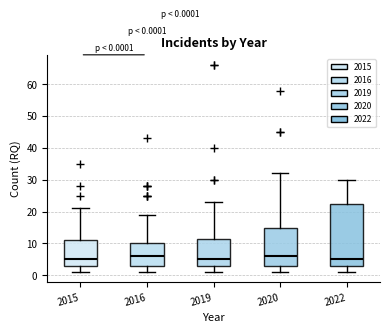

Which box is the tallest, from its lower edge to its upper edge?

2022